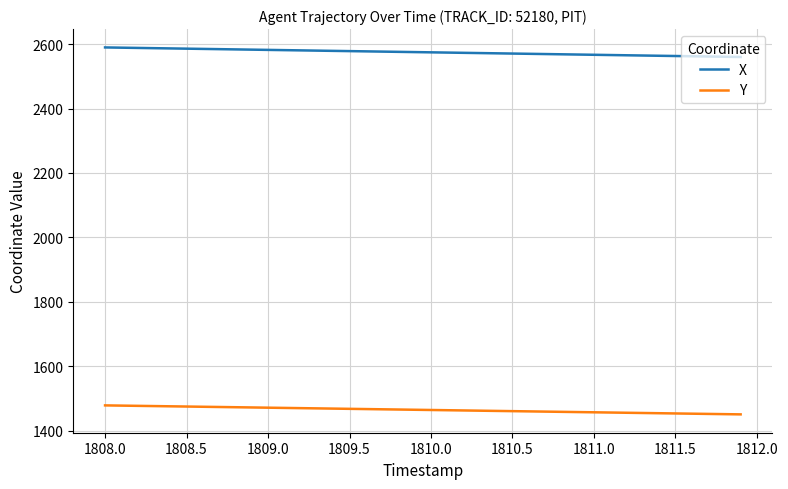

True or false: X and Y cross at least once.

False